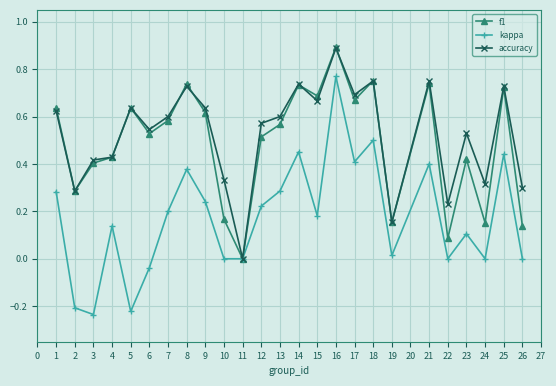

True or false: kappa has more than 2 points higher than both neighbors.

True